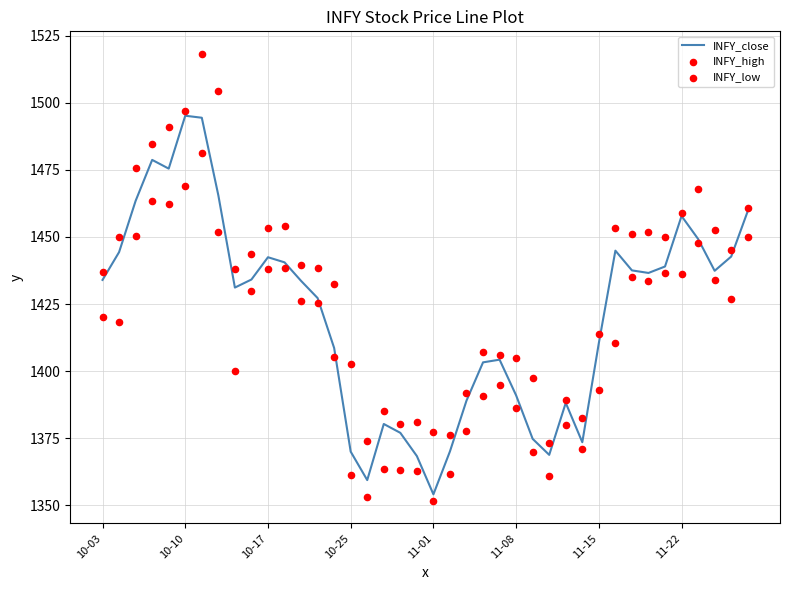

What is the total value across all series at 11?

4332.9